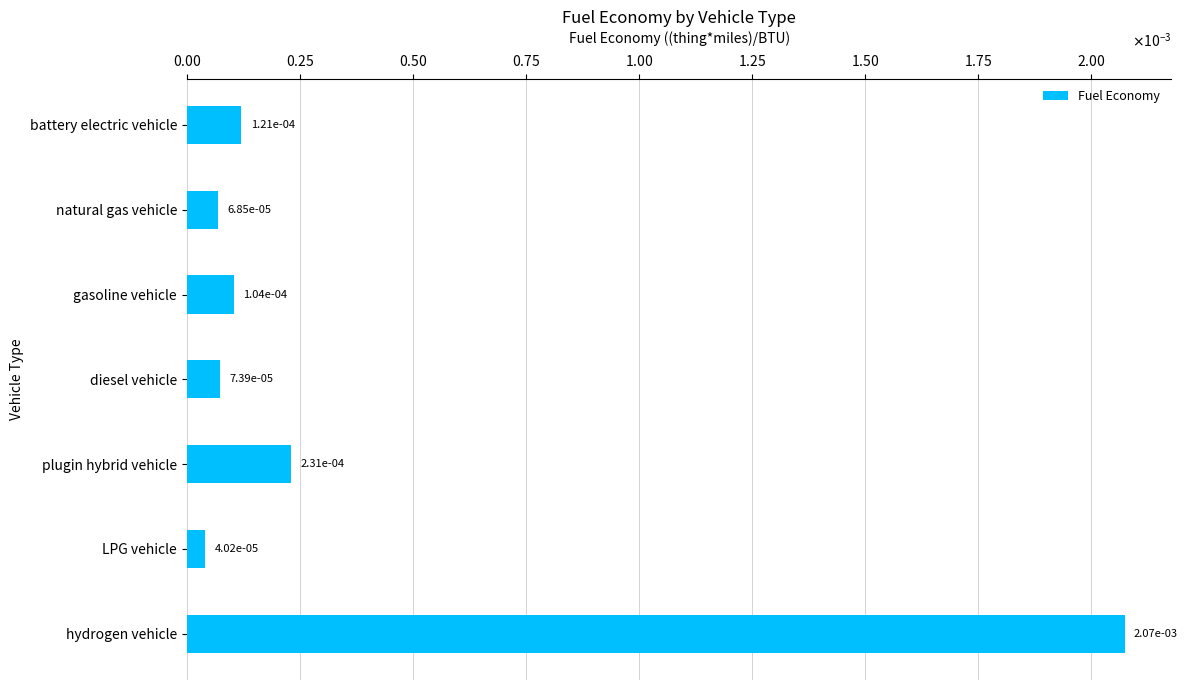

How many bars are there in total?

7